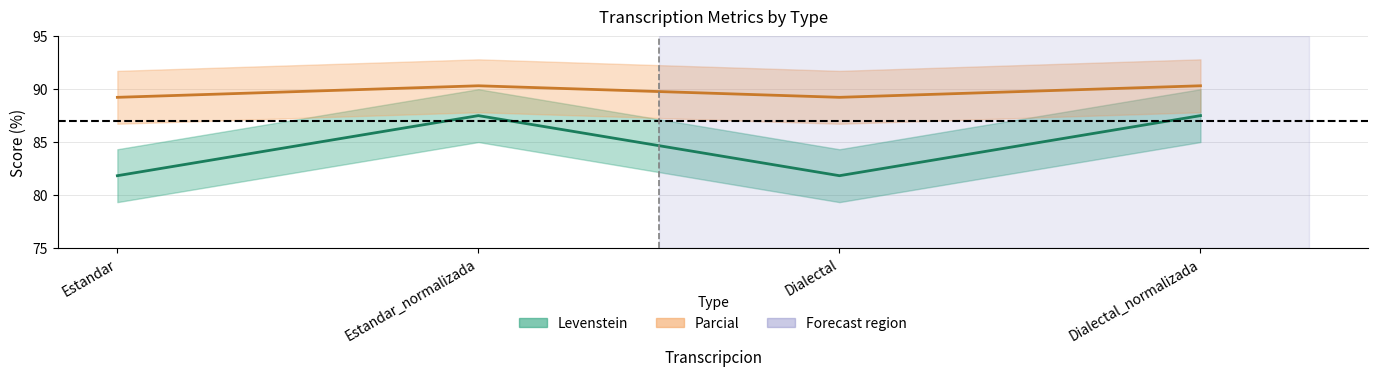

List the series in order of their peak value, lowest first.

Levenstein, Parcial